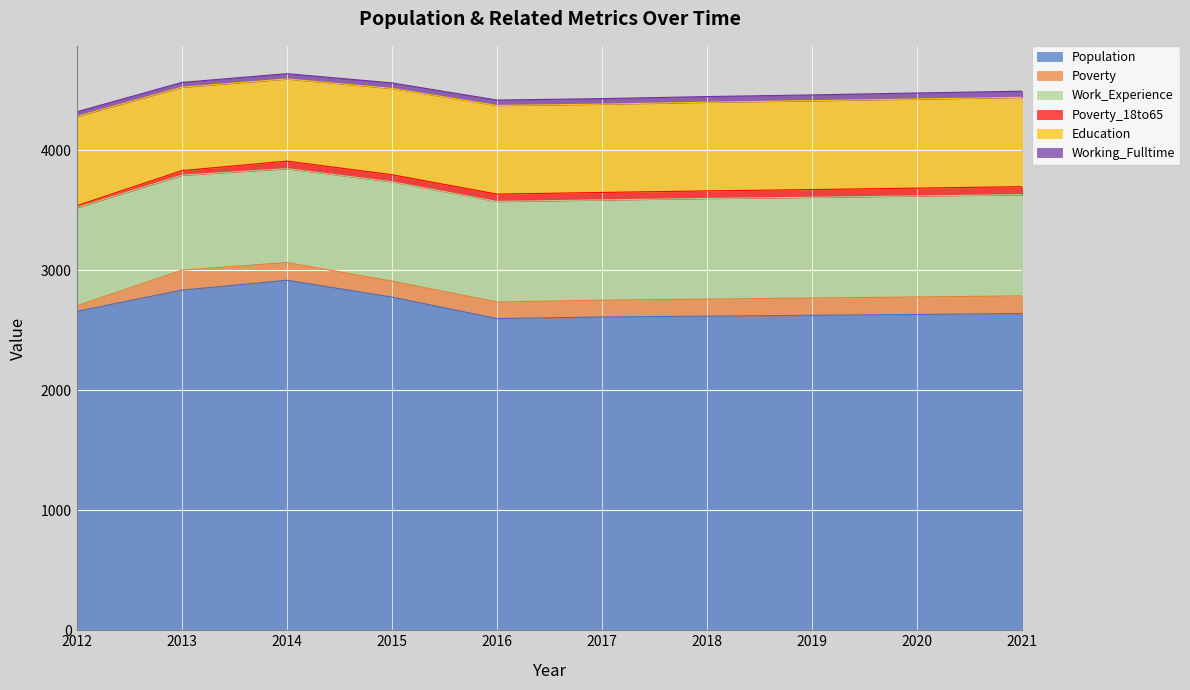

Reading left to right, what are all the values shown in this chart?

Population: 2658	2835	2917	2777	2598	2611	2618	2625	2632	2640
Poverty: 46	166	148	133	138	140	142	144	146	147
Work_Experience: 818	792	782	828	838	836	839	840	842	844
Poverty_18to65: 16	38	63	59	61	62	63	64	65	66
Education: 744	695	685	719	739	736	739	741	743	745
Working_Fulltime: 39	40	44	46	45	46	47	48	50	51